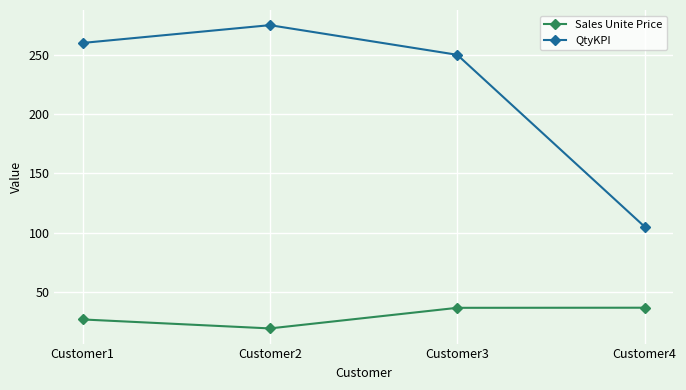

What is the difference between the Sales Unite Price values at Customer1 and Customer3?

9.8